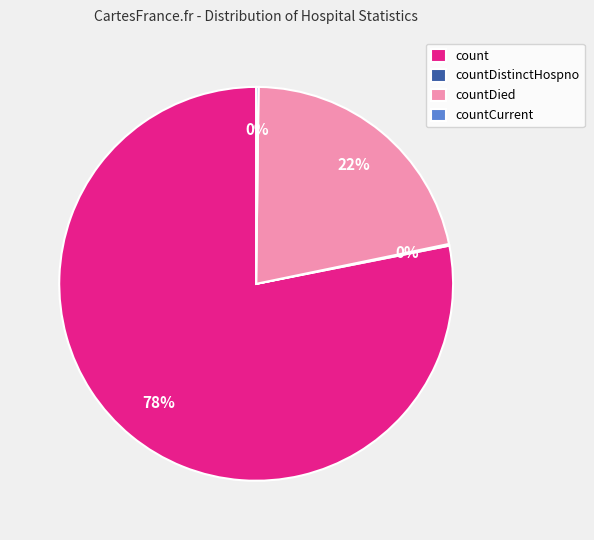

Which slice is the largest?

count